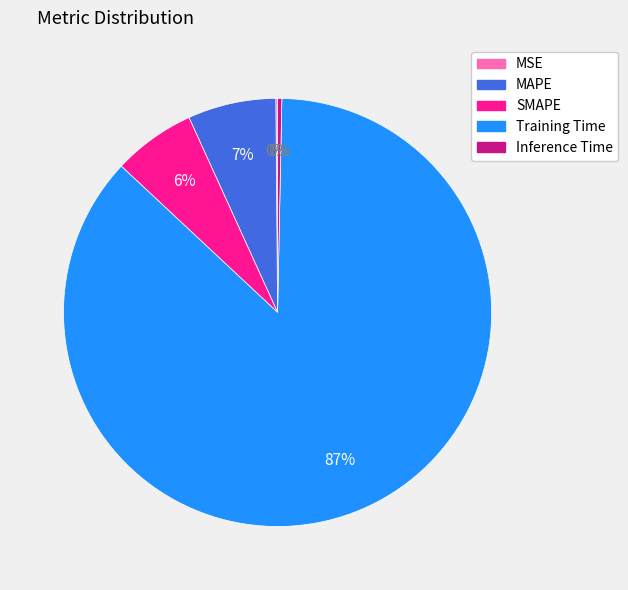

Is the sum of Training Time and SMAPE greater than half?

Yes